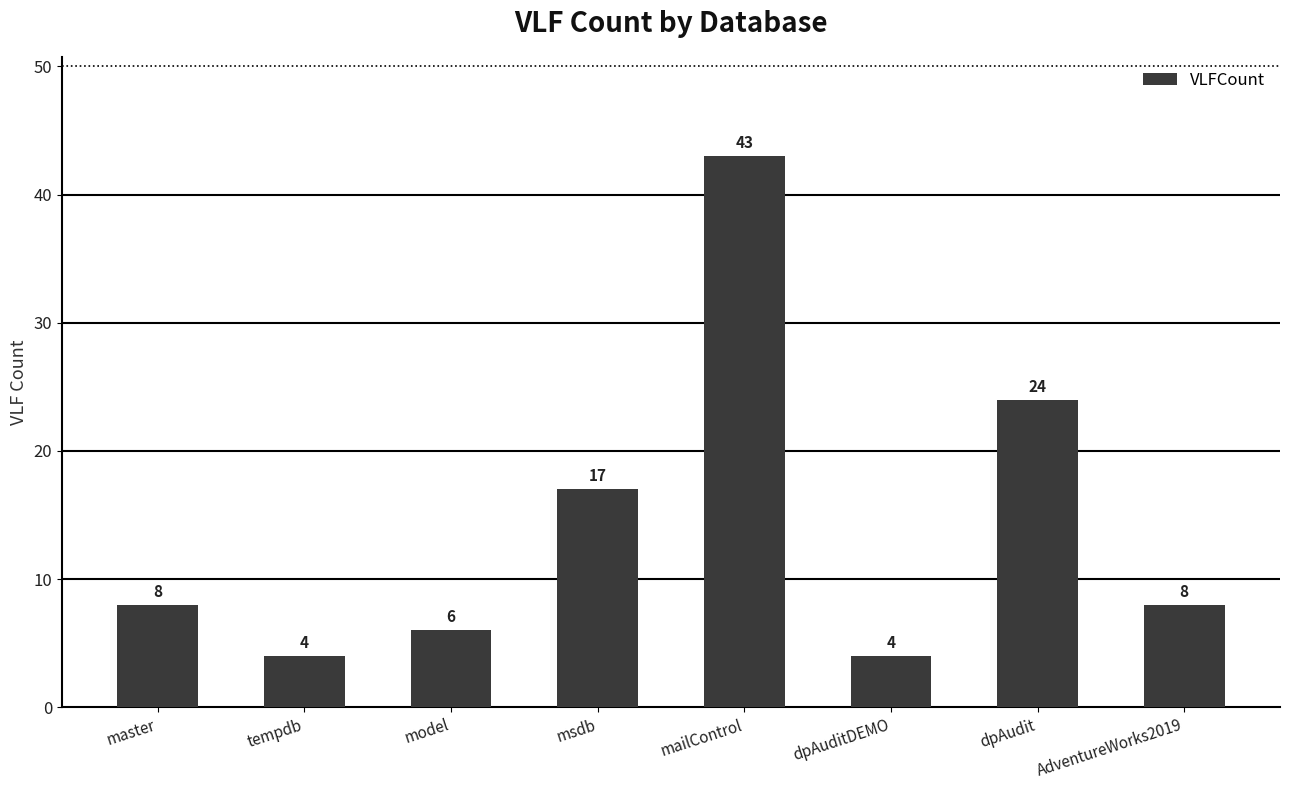

How many data points are less than 8?

3